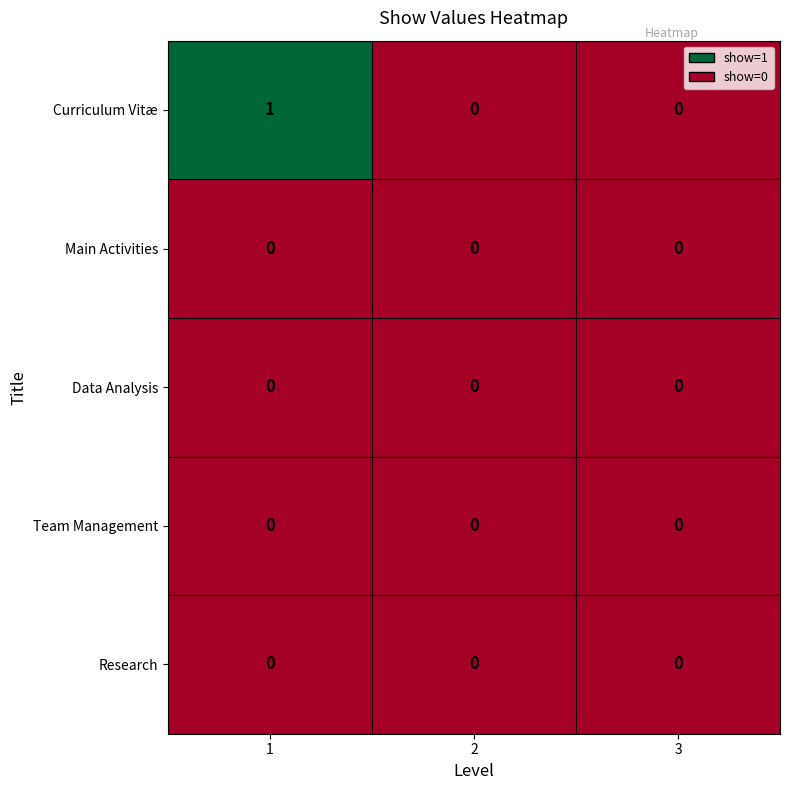

Which series has the largest total across all categories?

Curriculum Vitæ